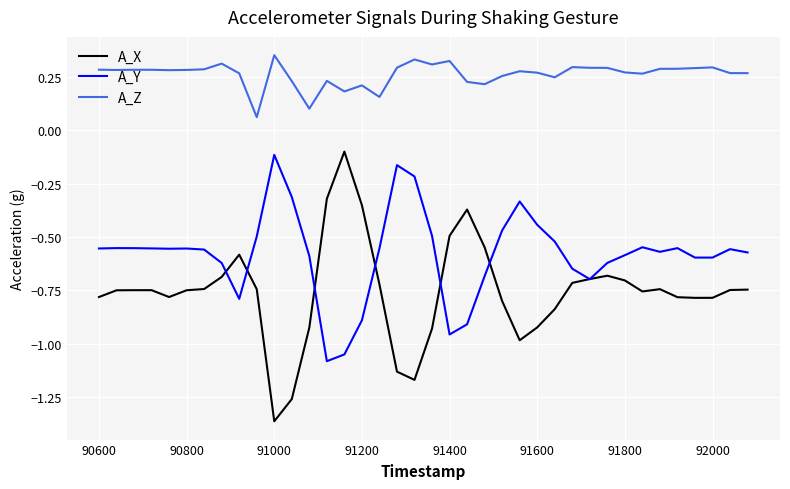

Which series has the widest spread of values?

A_X